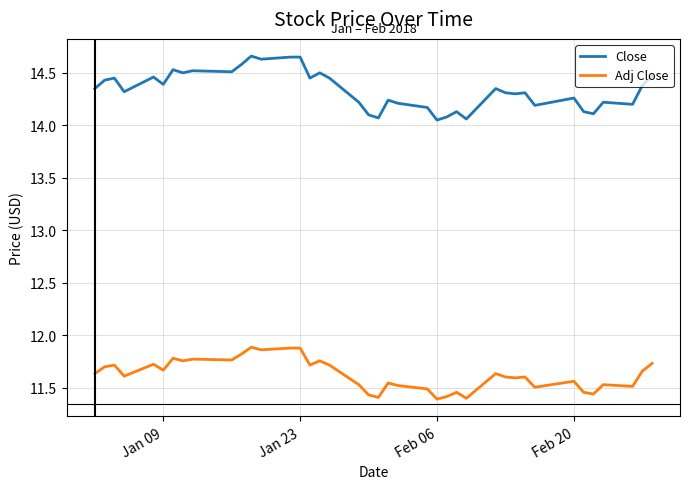

Which series has the largest total across all categories?

Close